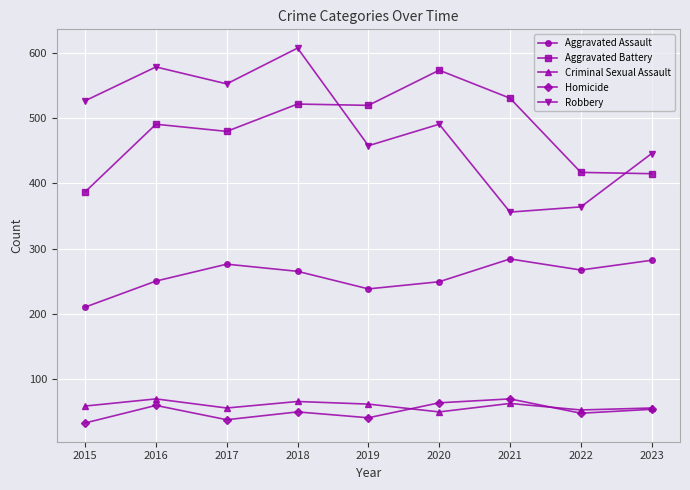

The Homicide series shows 69 at 2021. True or false?

True